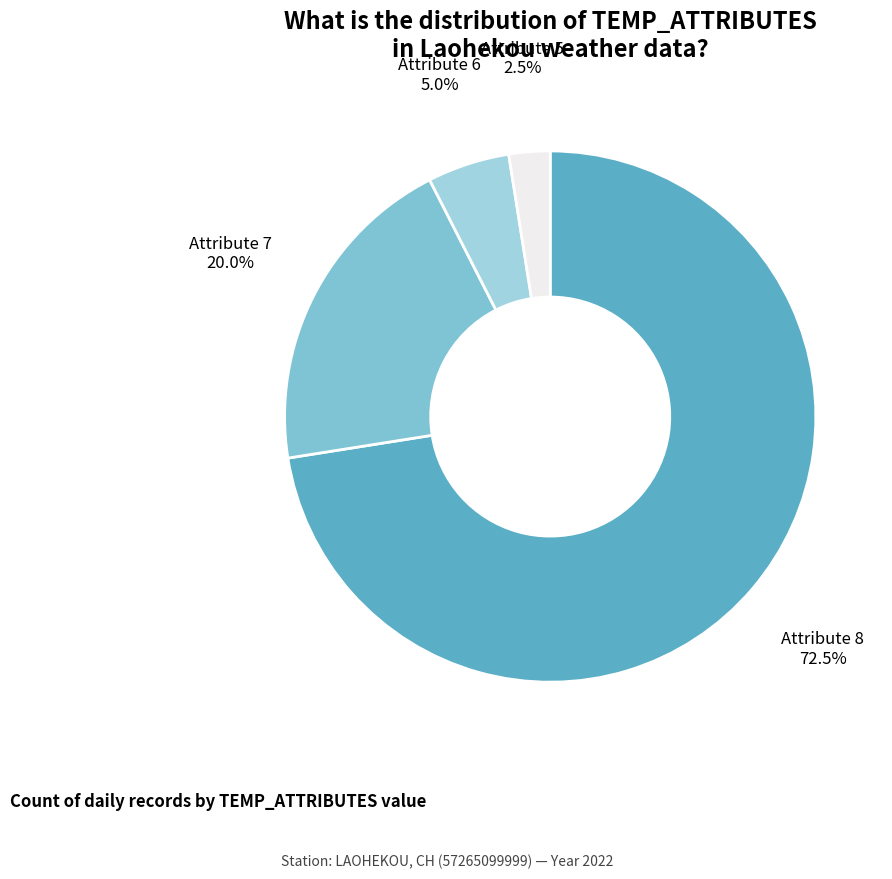

Approximately how many times larger is the value at Attribute 8 compared to Attribute 5?

29.0